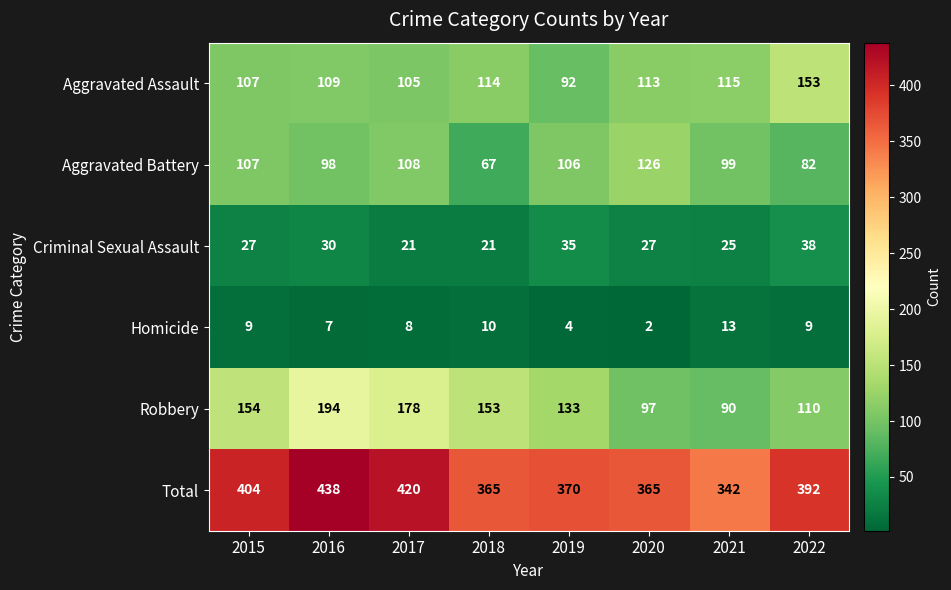

Which category has the lowest value across all series?

2020